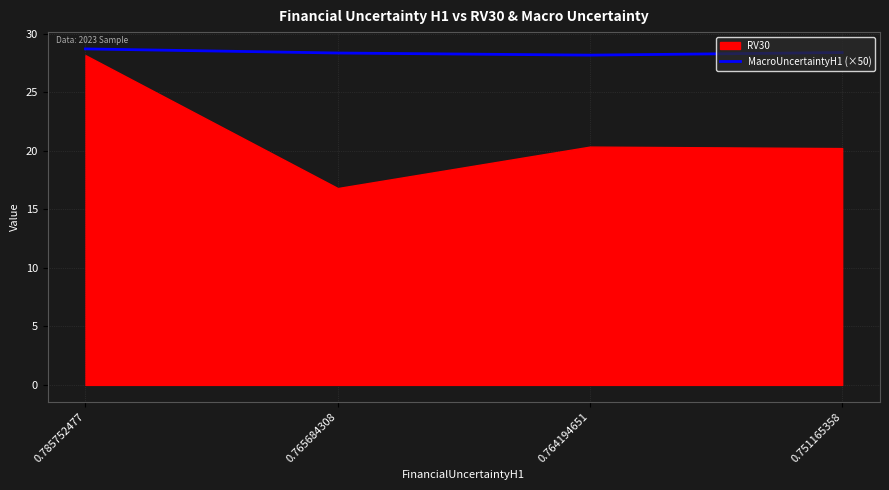

The chart shows a value of 41.4 at 0.765684308. True or false?

False